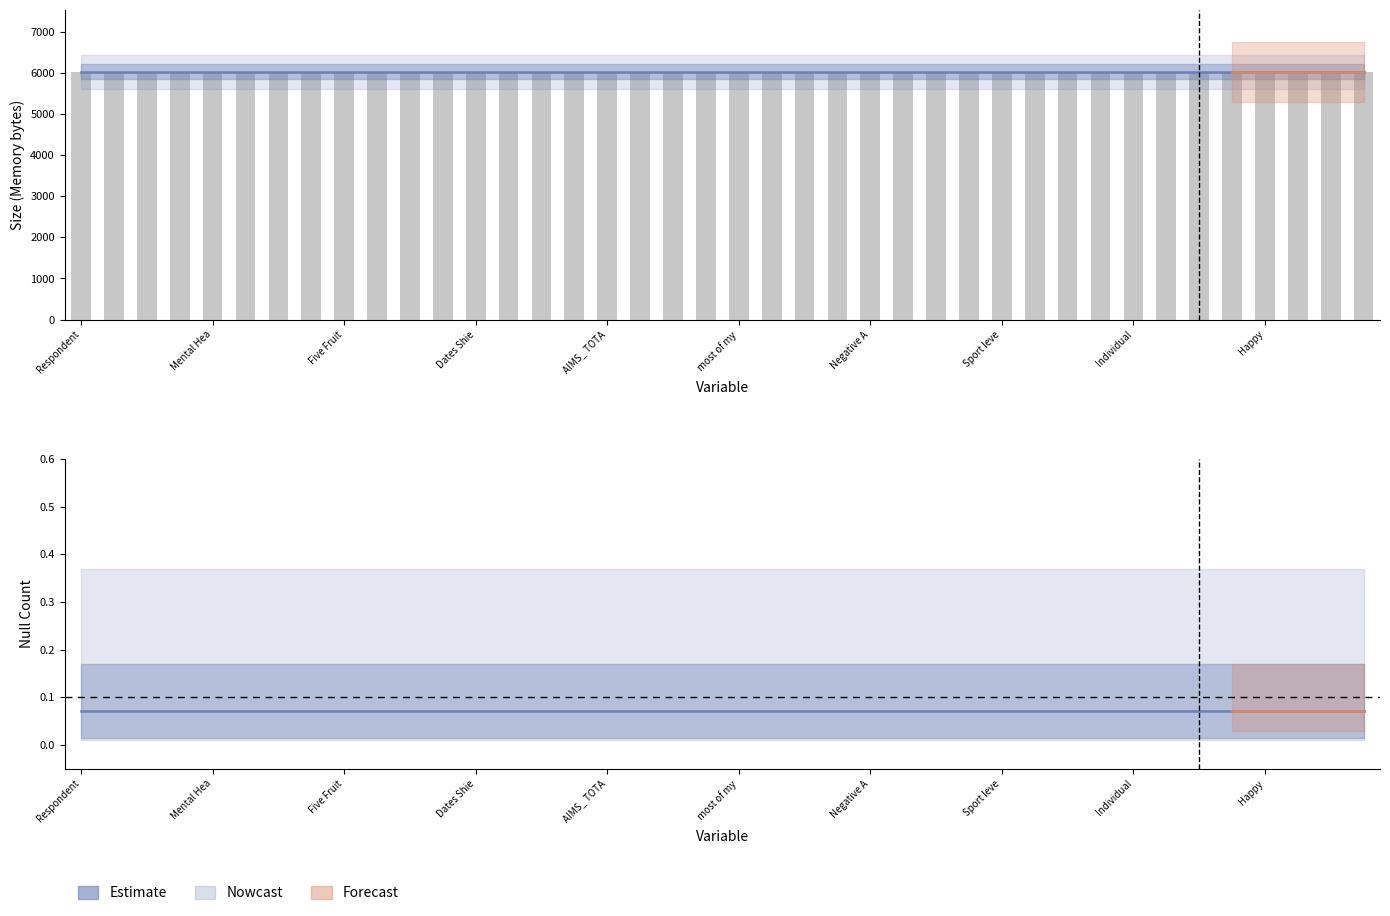

Rank the categories by Null_Count value from highest to lowest.

Respondent ID, Gender:, Age Group:, Country During Lockdown, Mental Health Condition?, Occupation:, Marital Status:, Smoking Status:, Five Fruit and Veg, Hours sleep:, Survey Date:, Shielded?, Dates Shielding:, Weeks Social Distancing, # in lockdown bubble:, Athlete/Non-Athlete, AIMS_ TOTAL, Social Identity, I consider myself an athlete, I have many goals related to sport, most of my friends are athletes, Exclusivity, Sport is the most important part of my life, I spend more time thinking about sport, Negative Affectivity, I feel bad about myself when I do badly, I would be very depressed if I were injured, What sport do you play?, Sport level:, Total weekly playing hours, Weekly training hours, Weekly competing hours, Individual/Team athlete?, MHC-SF OVERALL, Flourishing, Languishing, MMH, Emotional Wellbeing, Happy, Interested in life, Satisfied, Social Wellbeing